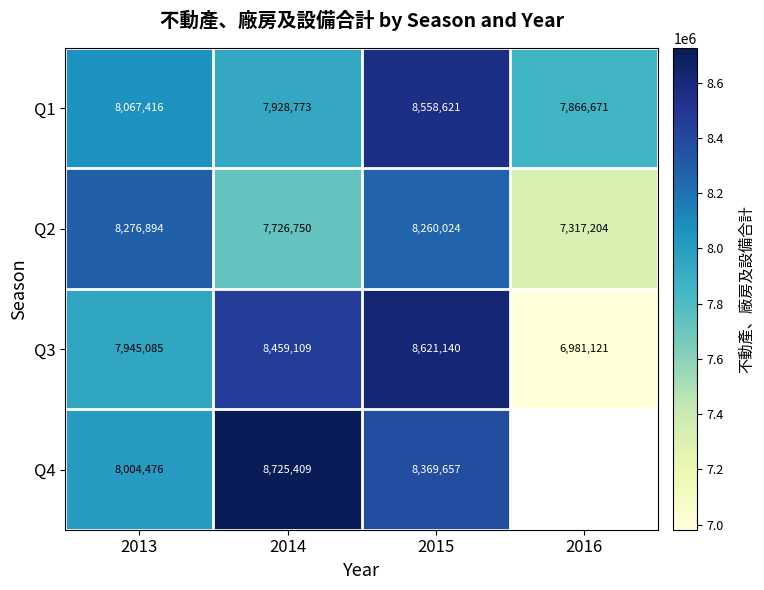

True or false: Q3 has a value of 2884384.9 at 2015.

False